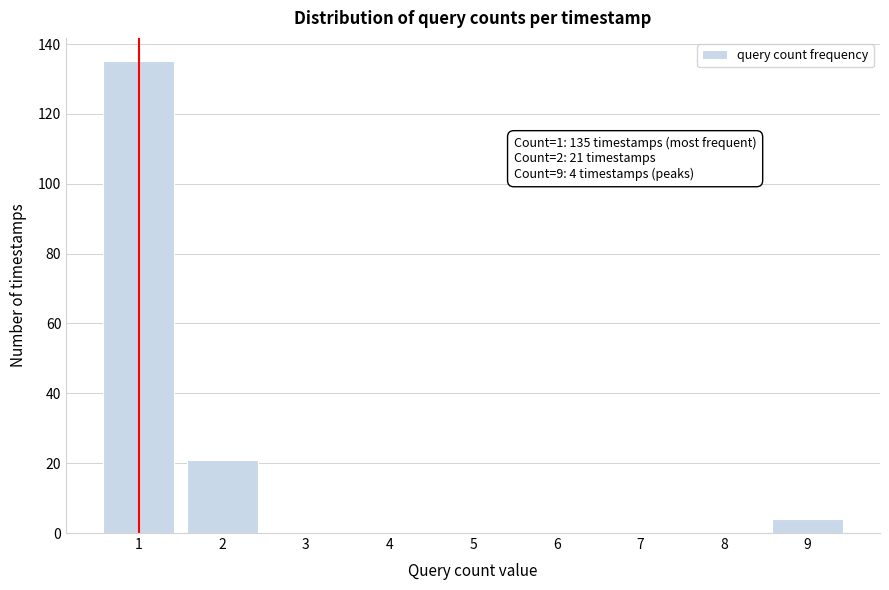

Reading right to left, transcribe all the data shown in this chart.

9=4	8=0	7=0	6=0	5=0	4=0	3=0	2=21	1=135